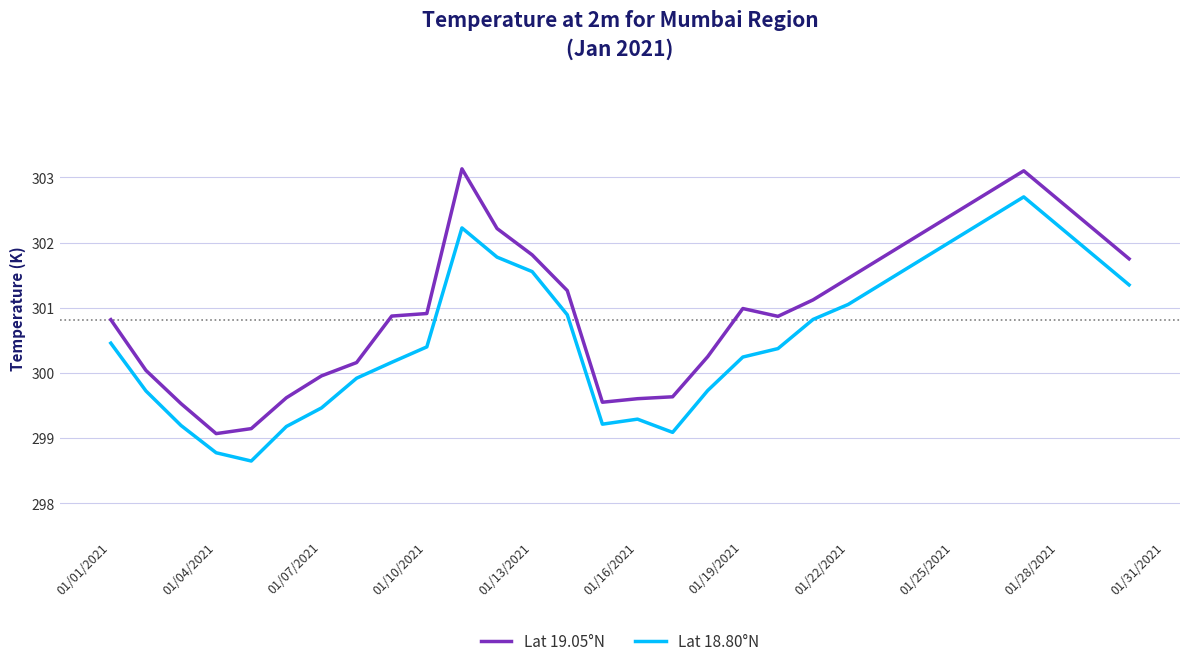

What is the minimum value shown in the chart?

298.6